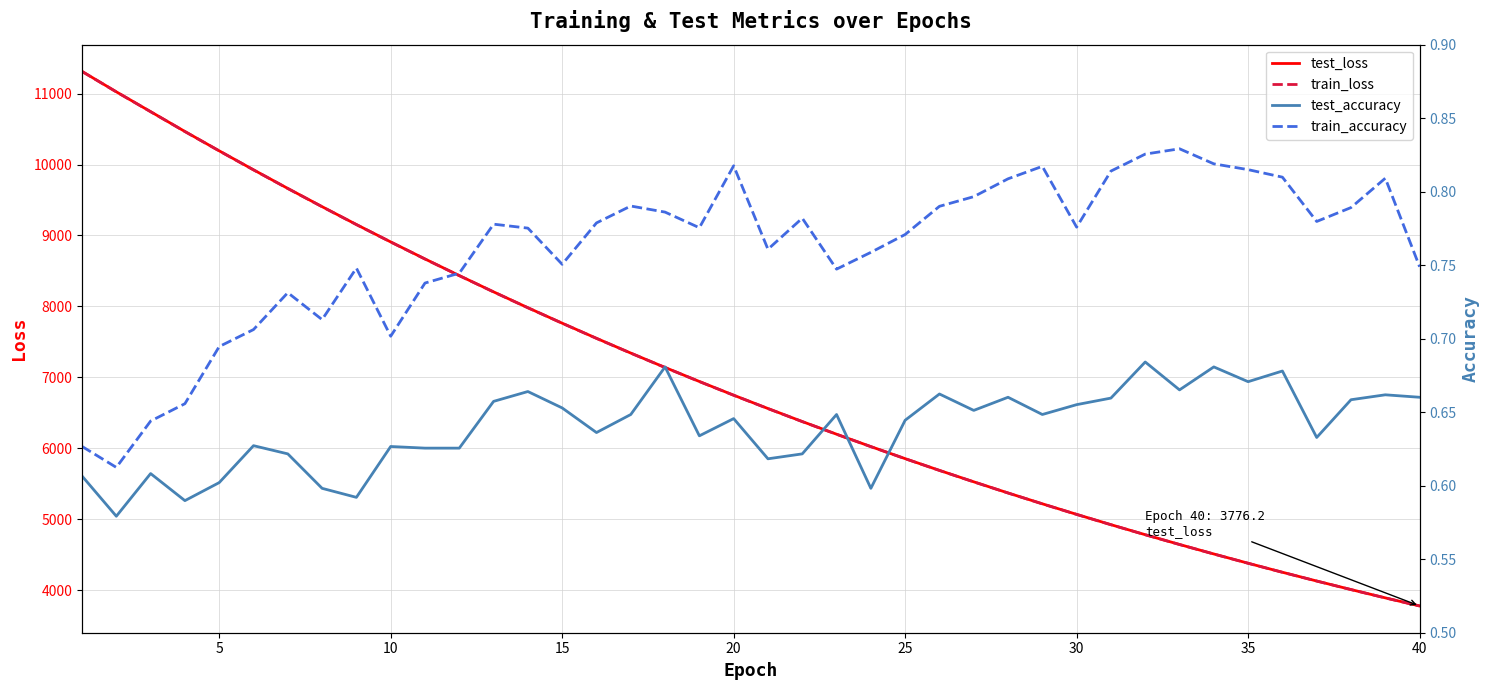

Which series has the largest total across all categories?

test_loss